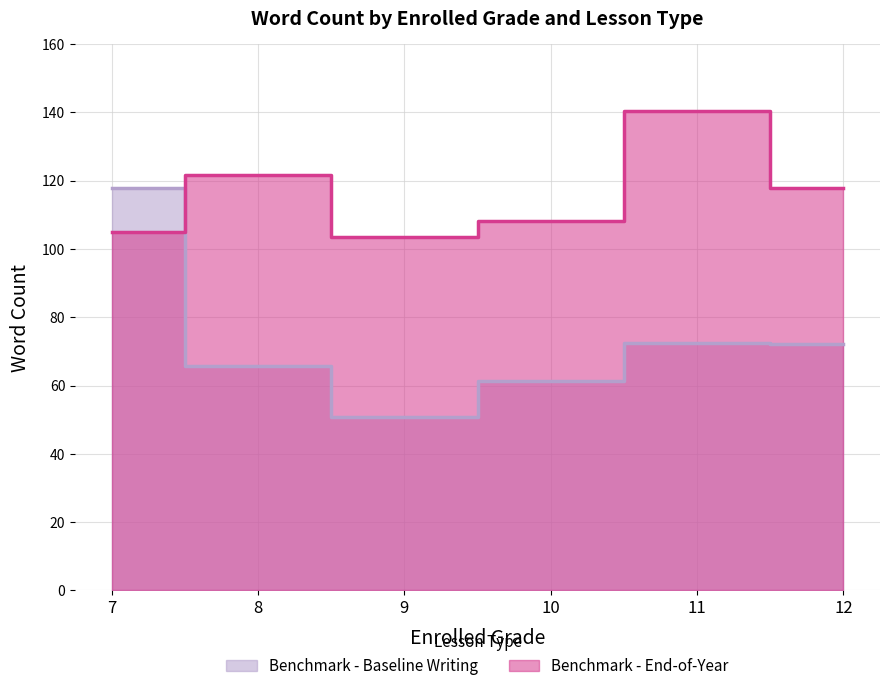

What is the difference between the maximum and minimum values in the Benchmark - End-of-Year series?

37.0